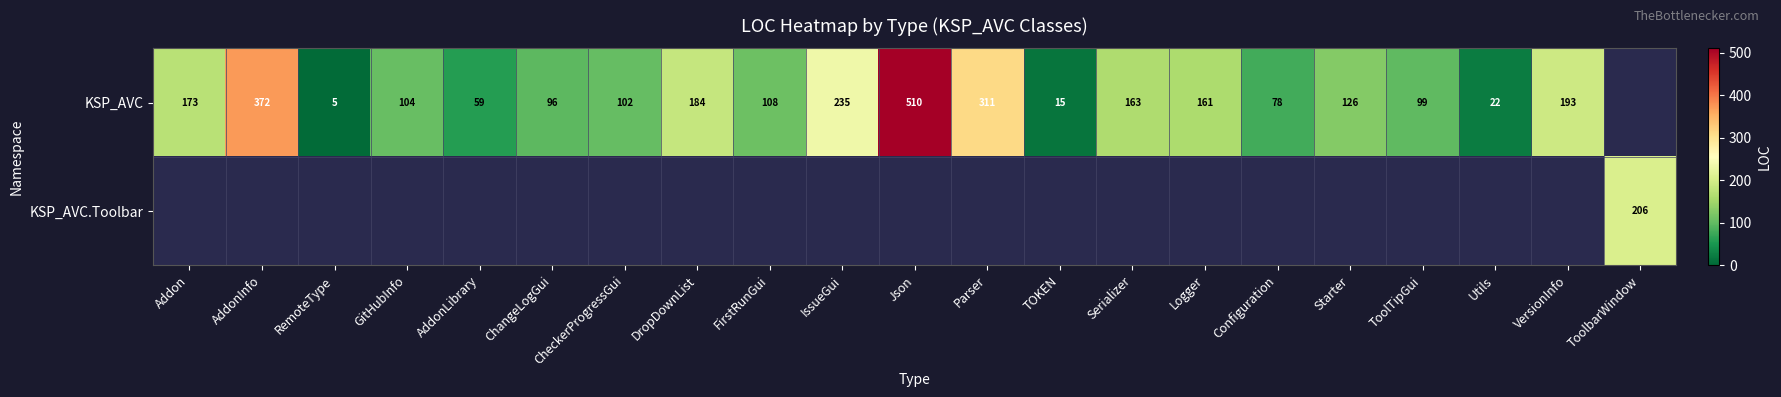

What is the sum of the KSP_AVC values at RemoteType and FirstRunGui?

113